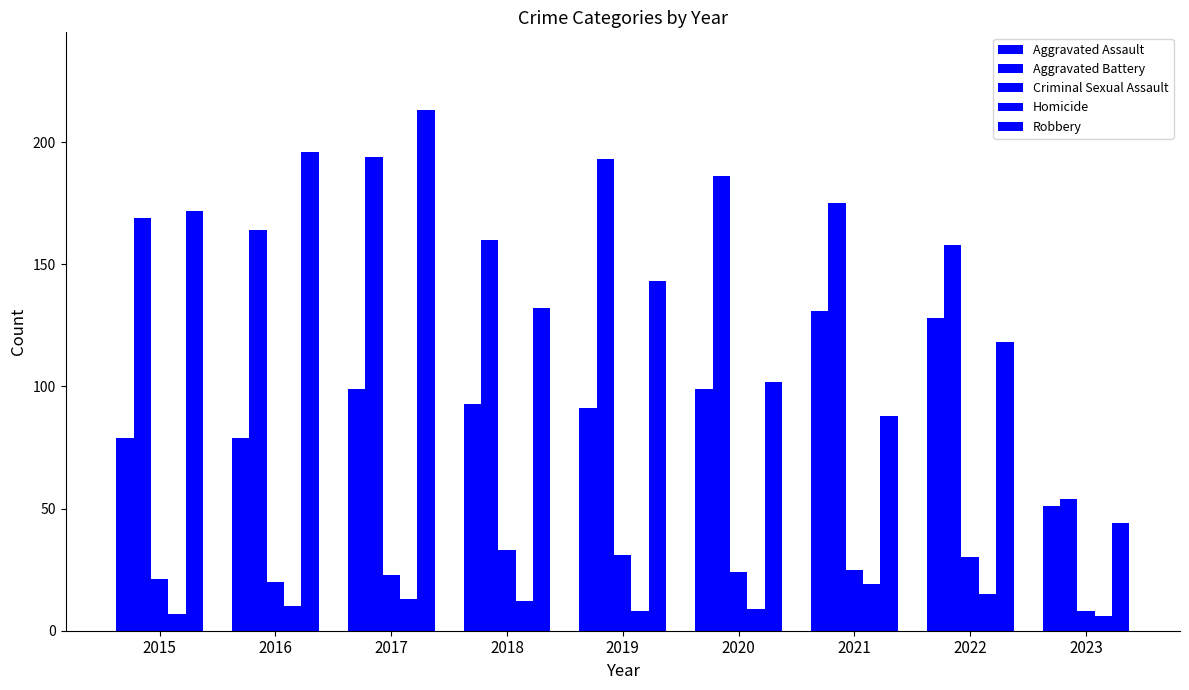

How many values in the Criminal Sexual Assault series are below 24?

4